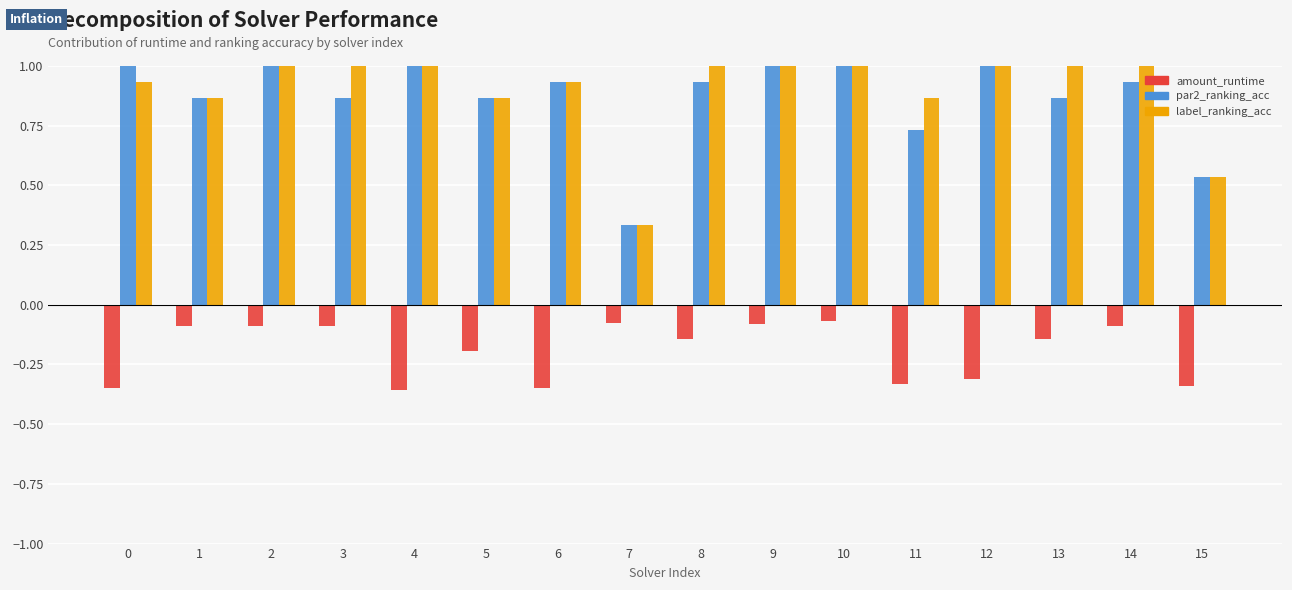

What is the total value across all series at 2?

1.9